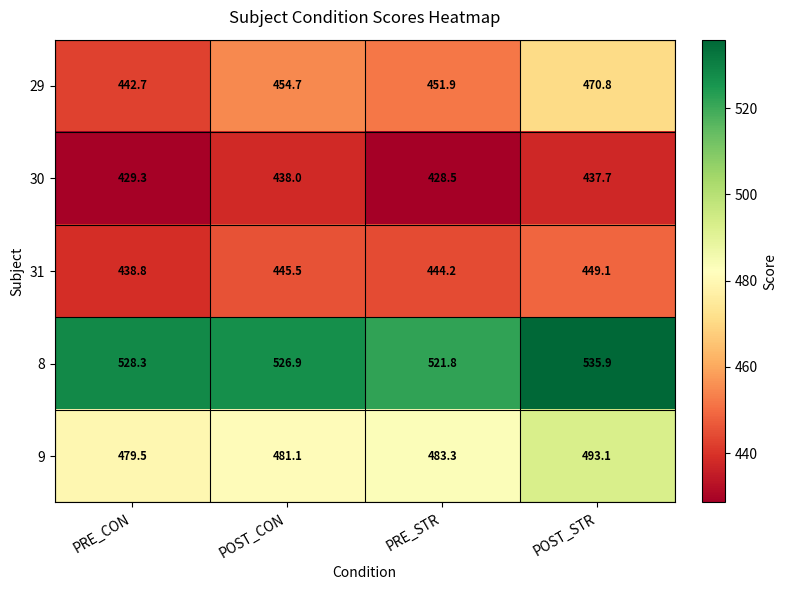

True or false: 29 has a value of 254.9 at POST_STR.

False